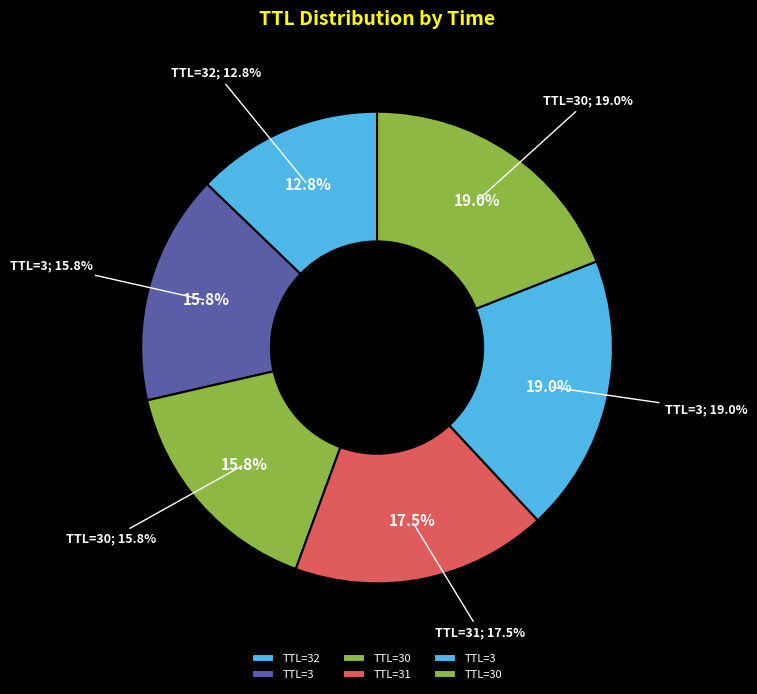

The 3 slice represents 19% of the pie. True or false?

True